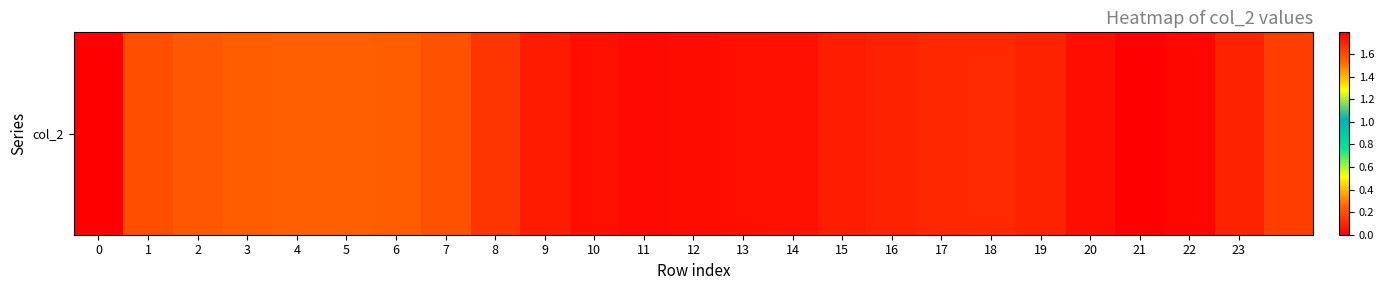

The value at 11 is 3.1. True or false?

False